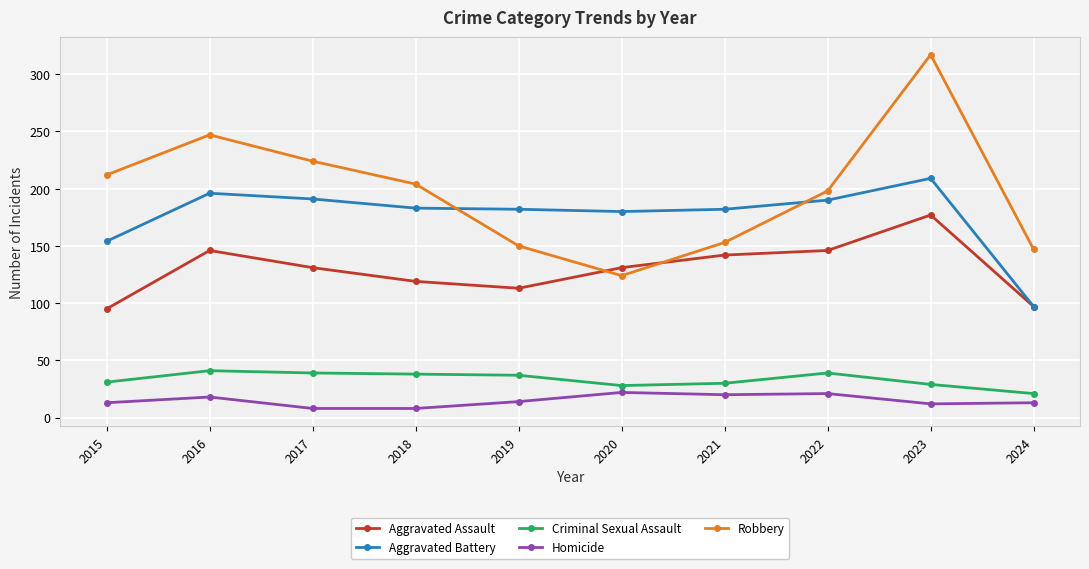

True or false: Aggravated Assault and Homicide cross at least once.

False